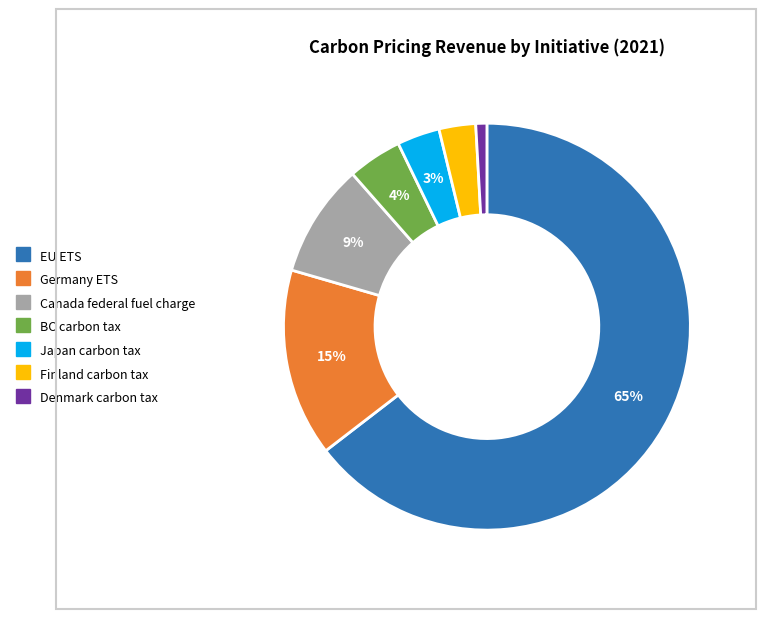

Which category accounts for the majority?

EU ETS